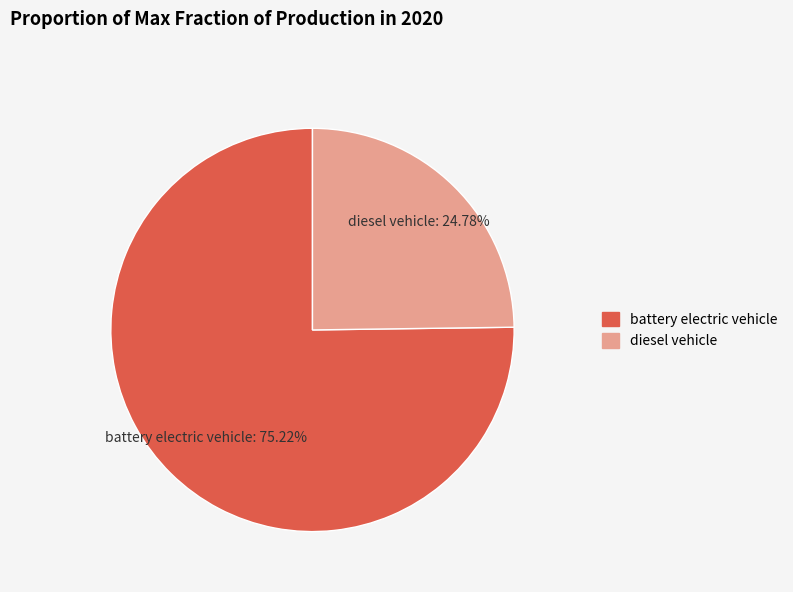

Rank the categories by value from highest to lowest.

battery electric vehicle, diesel vehicle